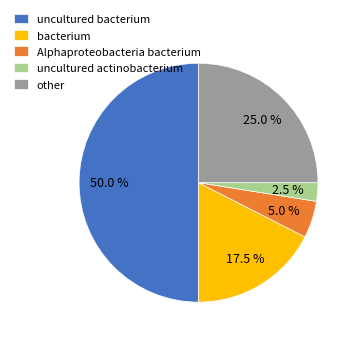

Between bacterium and other, which is larger?

other